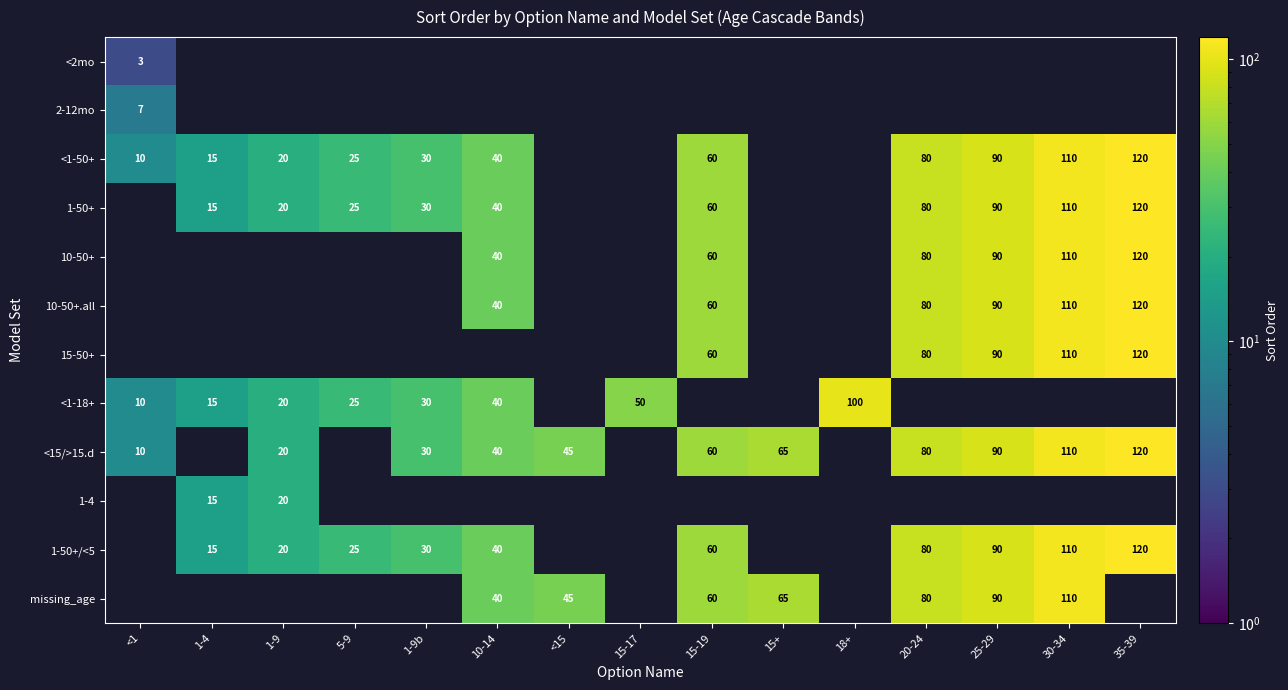

Is it true that <1-50+ equals 40 at 10-14?

True